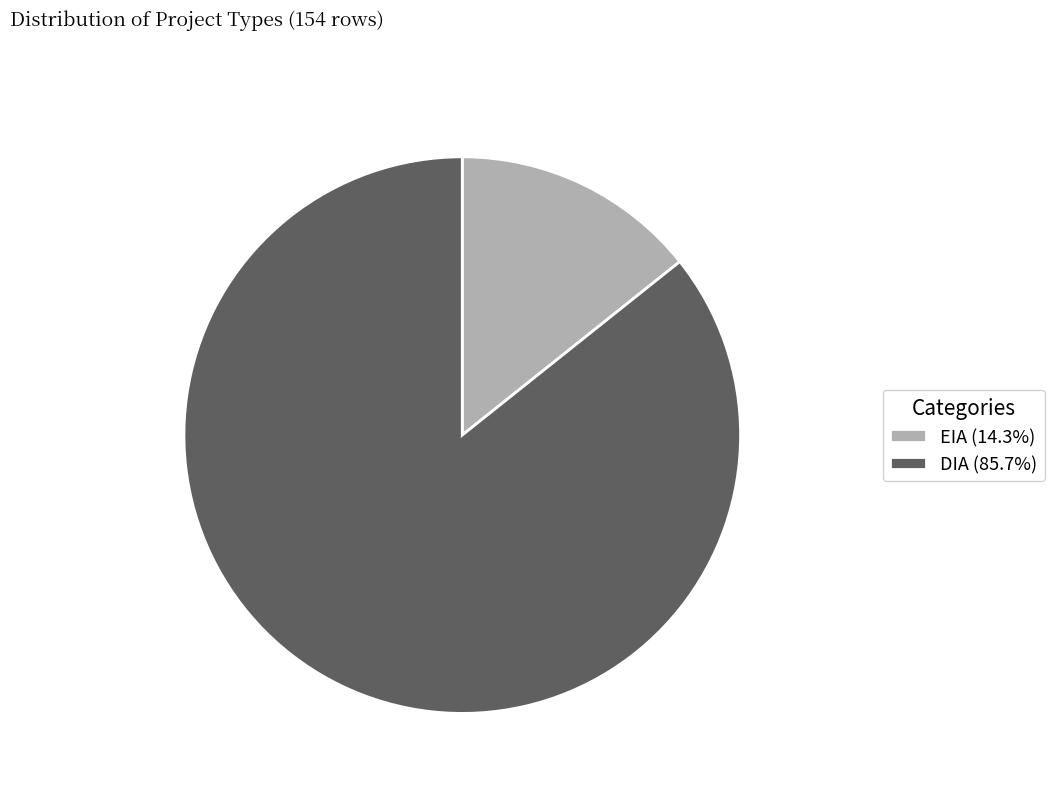

What is the ratio of the value at DIA (85.7%) to the value at EIA (14.3%)?

6.0